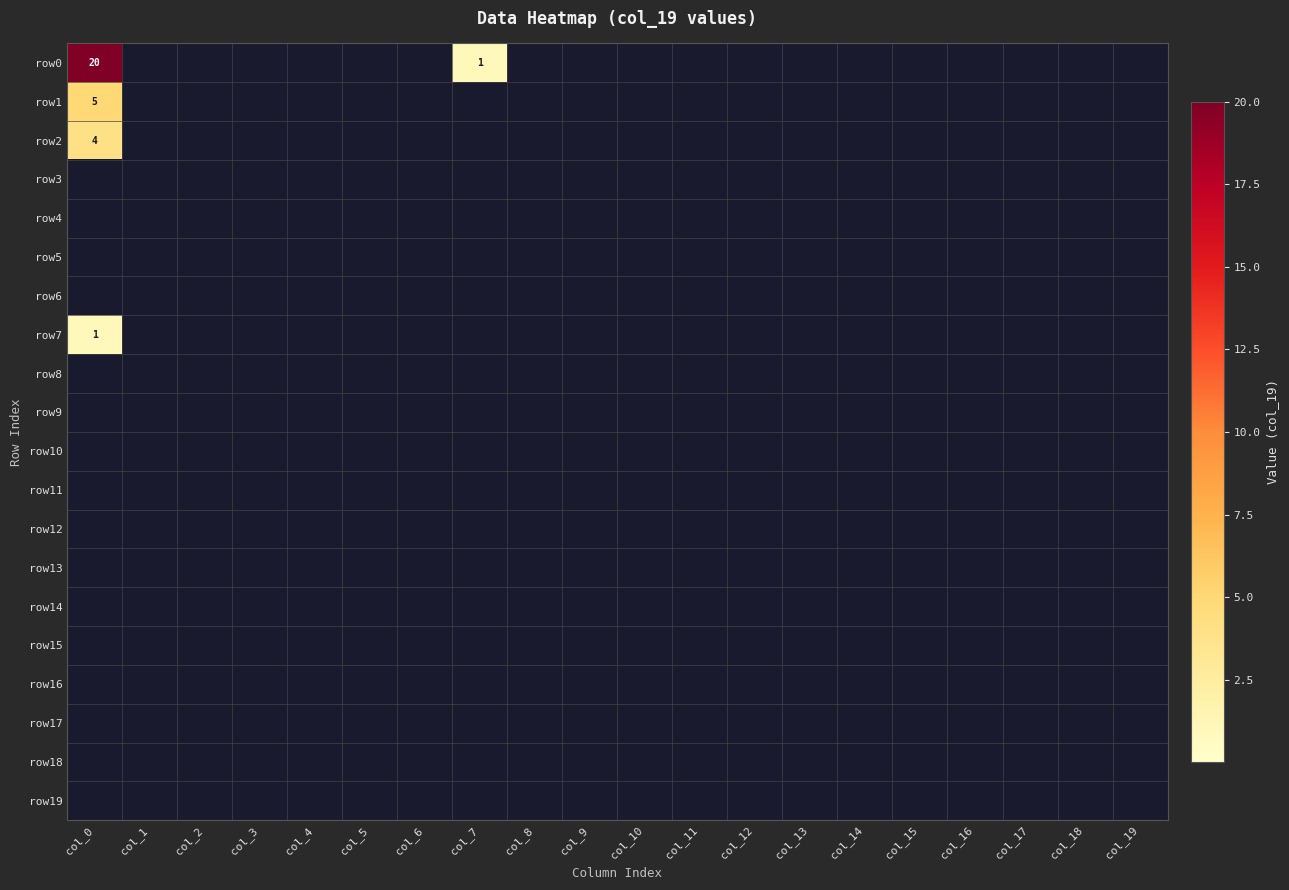

Rank the series at col_13 from lowest to highest value.

row0, row1, row2, row3, row4, row5, row6, row7, row8, row9, row10, row11, row12, row13, row14, row15, row16, row17, row18, row19